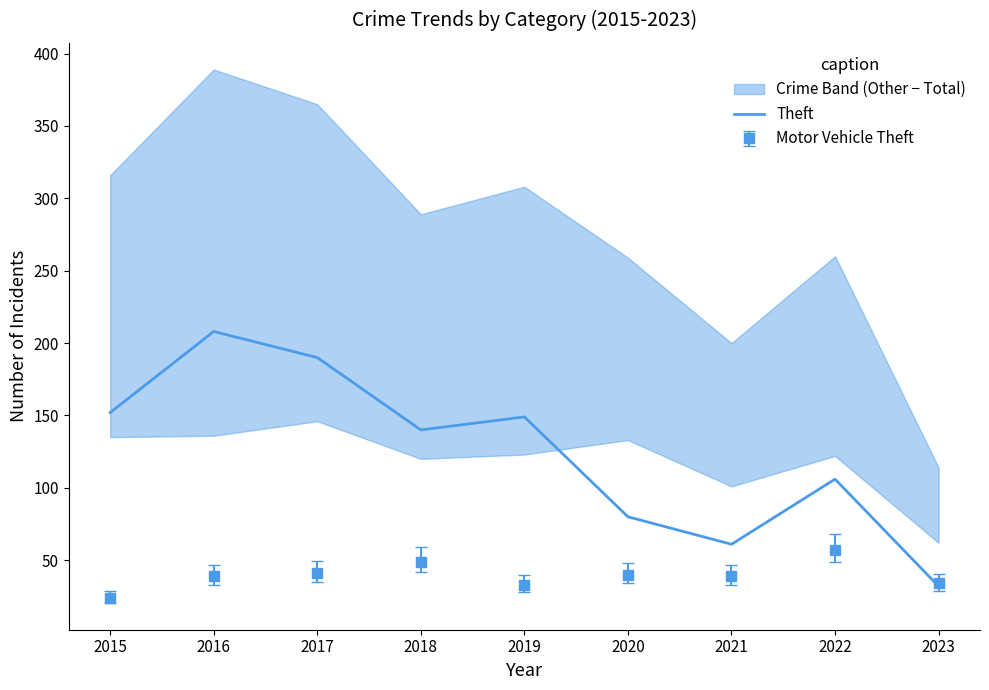

Rank the categories by value from lowest to highest.

2023, 2021, 2020, 2022, 2018, 2019, 2015, 2017, 2016